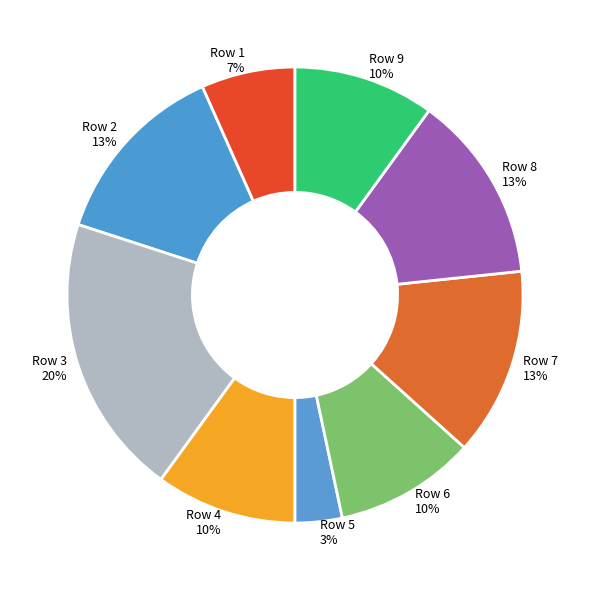

Is it true that Row 7 is 13% of the pie?

True